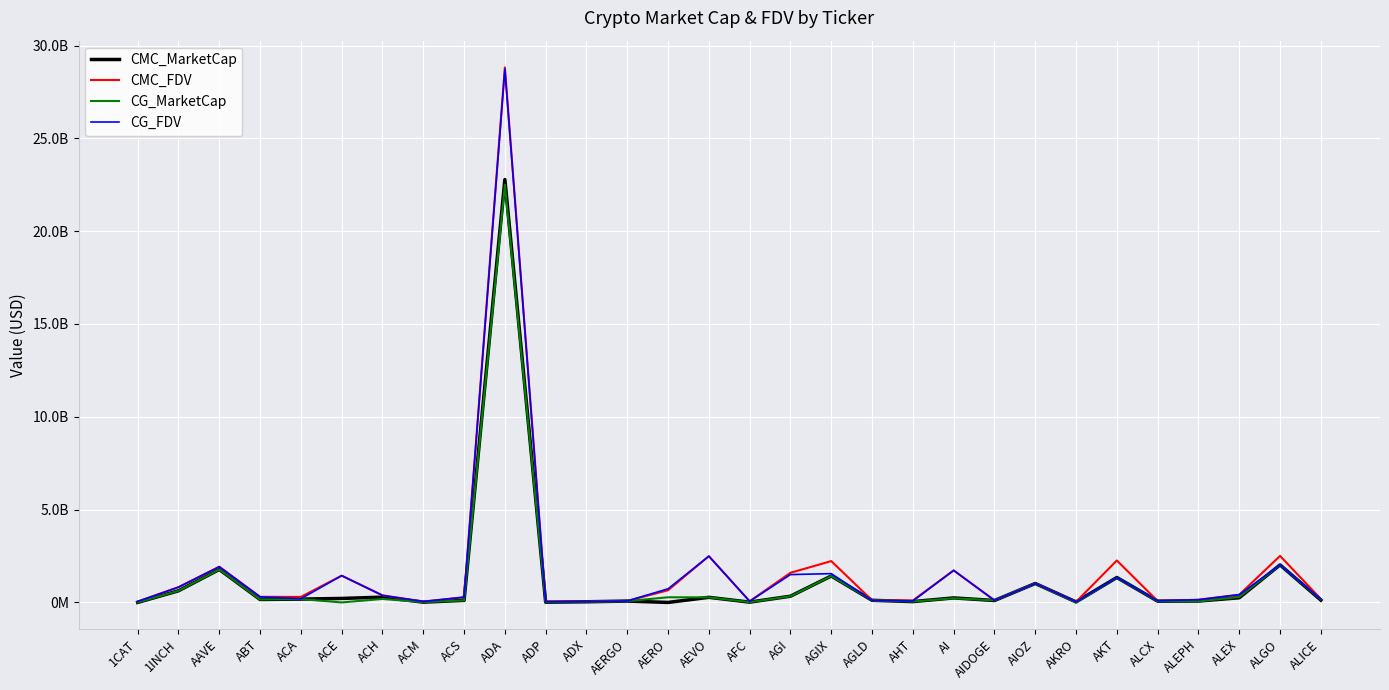

Which category has the lowest value in the CMC_FDV series?

AKRO